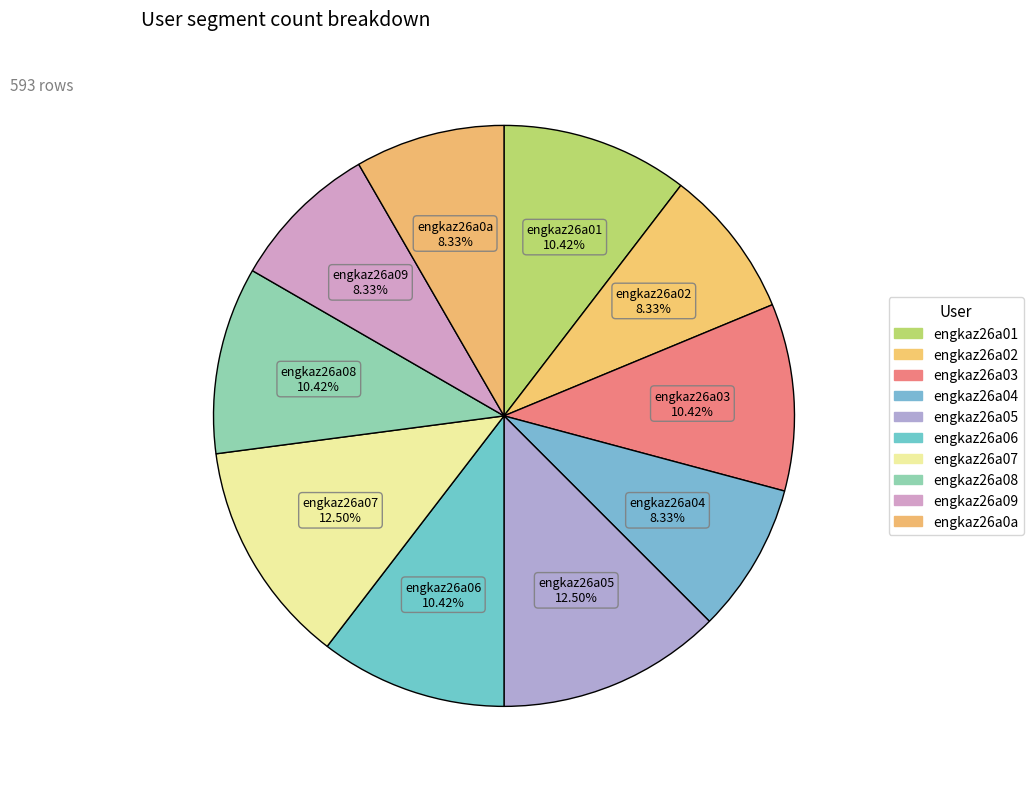

Is it true that engkaz26a06 is 10% of the pie?

True